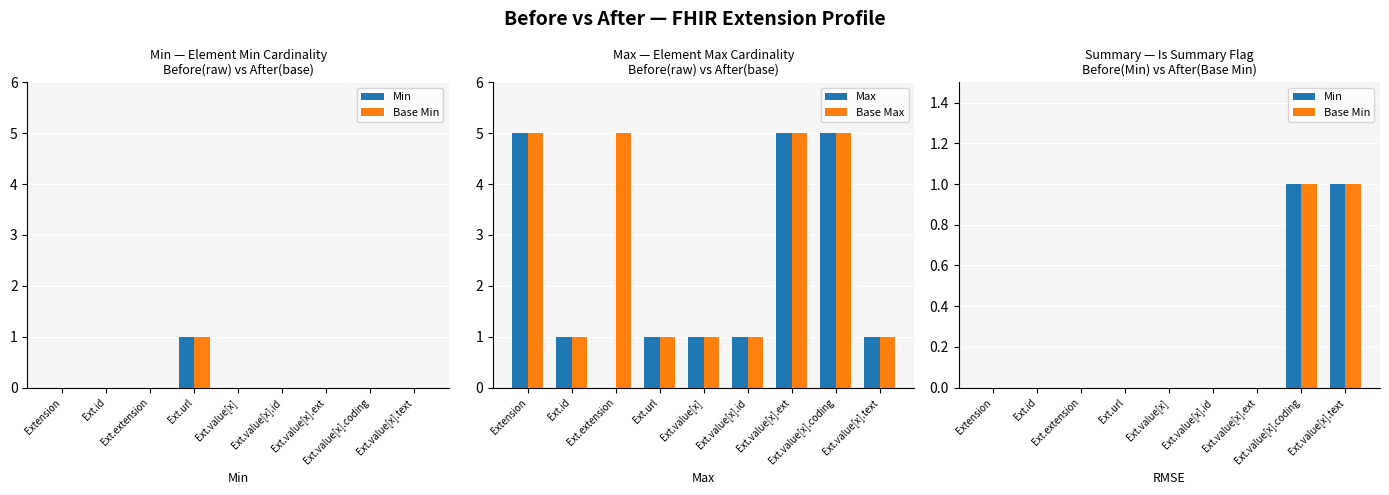

Reading right to left, extract all data points from this chart.

Min: Ext.value[x].text=1	Ext.value[x].coding=1	Ext.value[x].ext=0	Ext.value[x].id=0	Ext.value[x]=0	Ext.url=0	Ext.extension=0	Ext.id=0	Extension=0
Base Min: Ext.value[x].text=1	Ext.value[x].coding=1	Ext.value[x].ext=0	Ext.value[x].id=0	Ext.value[x]=0	Ext.url=0	Ext.extension=0	Ext.id=0	Extension=0
Max: Ext.value[x].text=1	Ext.value[x].coding=5	Ext.value[x].ext=5	Ext.value[x].id=1	Ext.value[x]=1	Ext.url=1	Ext.extension=0	Ext.id=1	Extension=5
Base Max: Ext.value[x].text=1	Ext.value[x].coding=5	Ext.value[x].ext=5	Ext.value[x].id=1	Ext.value[x]=1	Ext.url=1	Ext.extension=5	Ext.id=1	Extension=5